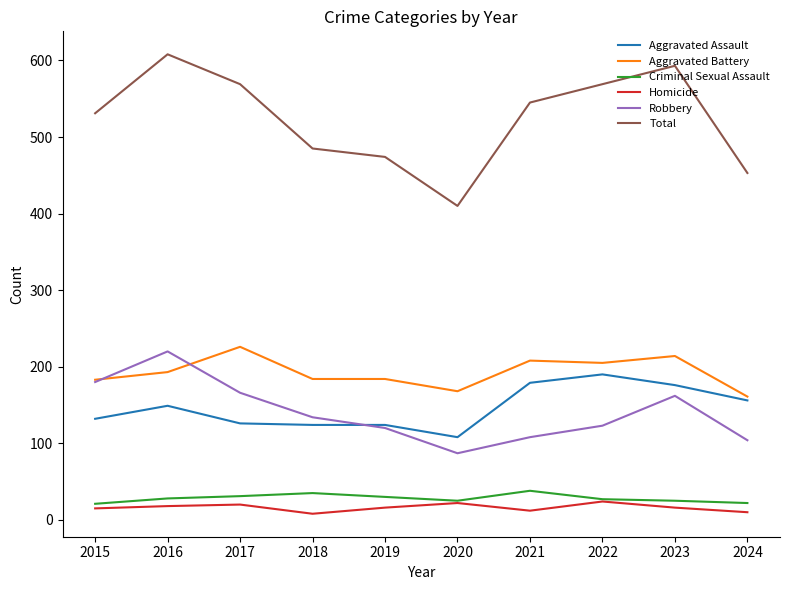

What is the total value across all series at 2024?

906